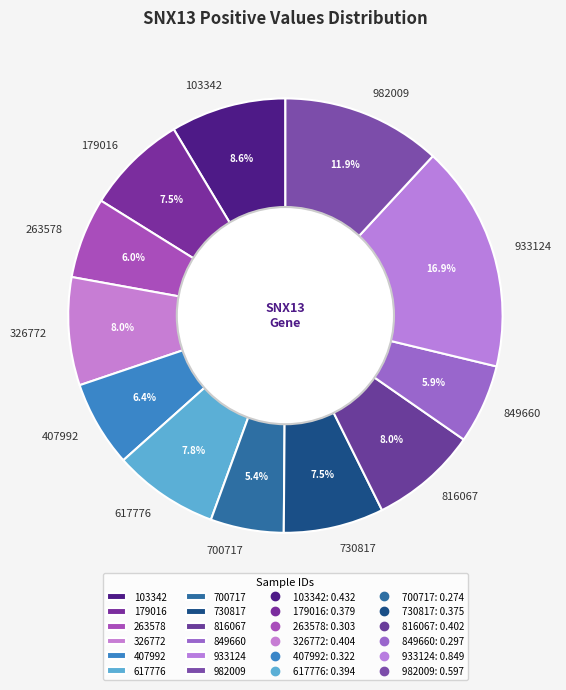

What is the total percentage of 103342 and 617776?

16.4%